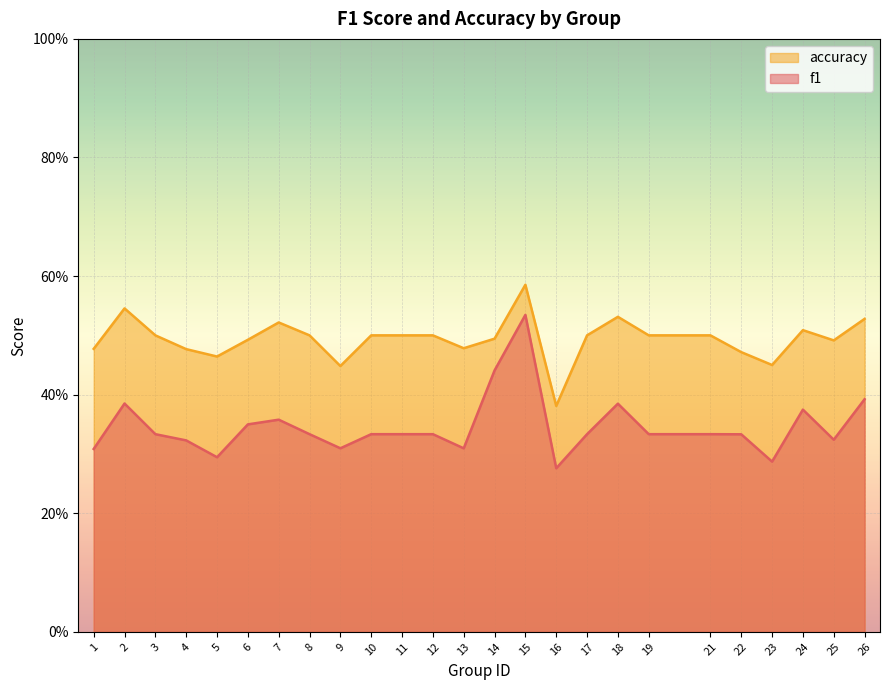

Between 13 and 21, which series saw the biggest shift?

f1